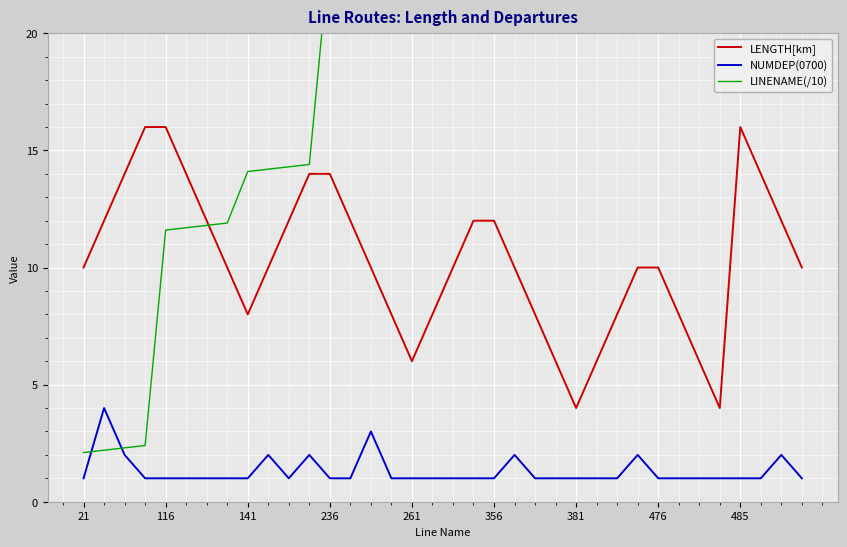

What are all the series names shown in the legend?

LENGTH[km], NUMDEP(0700), LINENAME(/10)